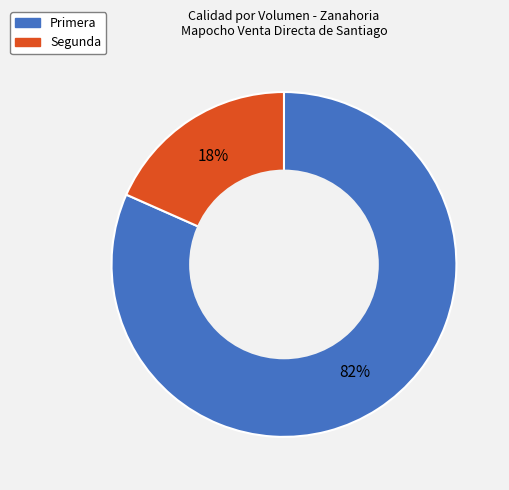

Which category has the smallest portion of the pie?

Segunda